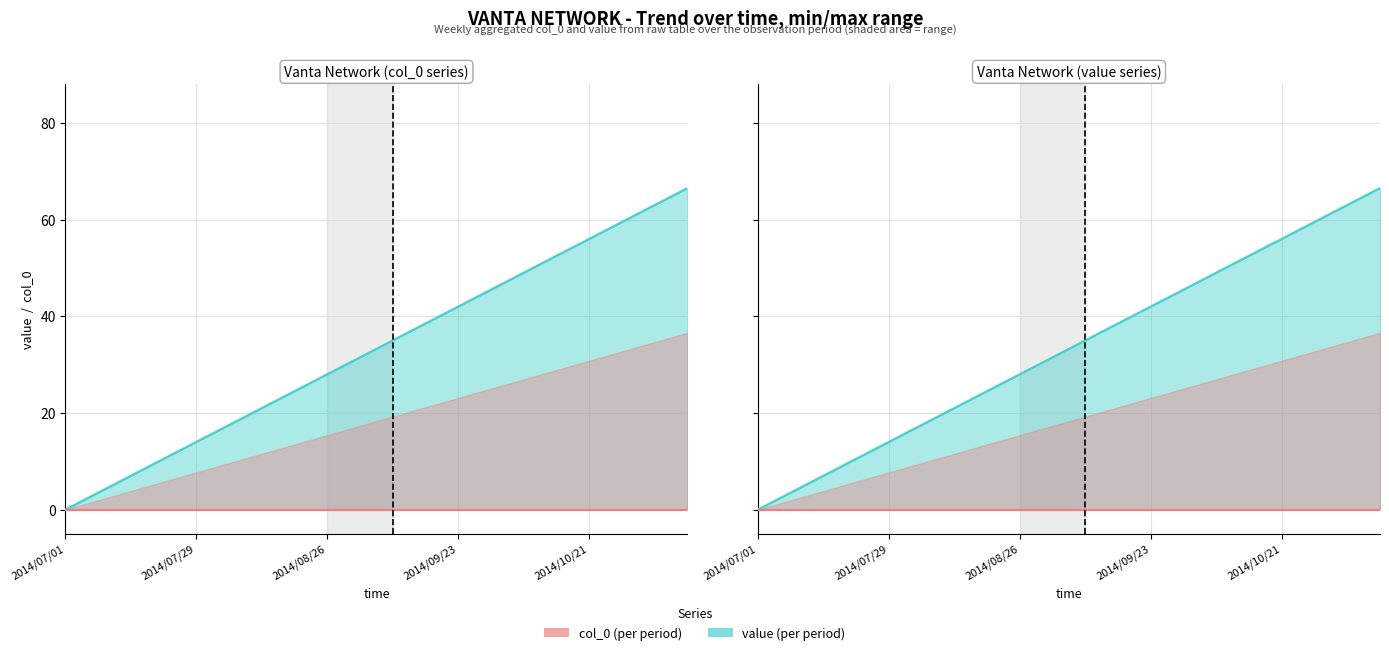

At how many categories does at least one series exceed 33?

10